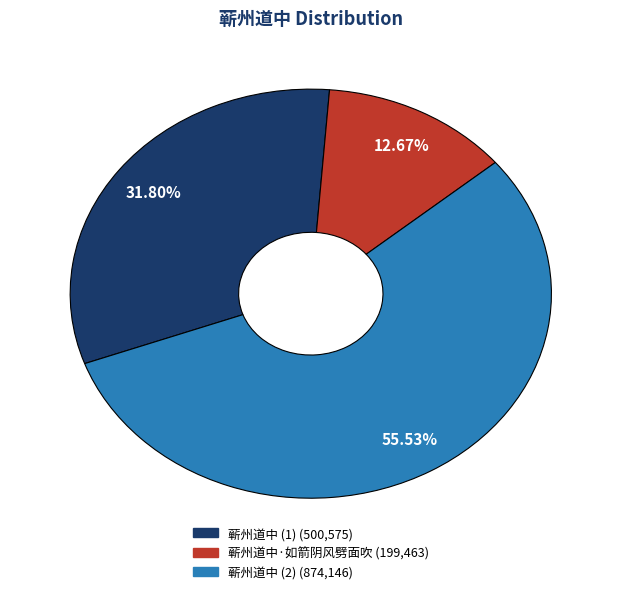

Does any single category account for the majority?

Yes